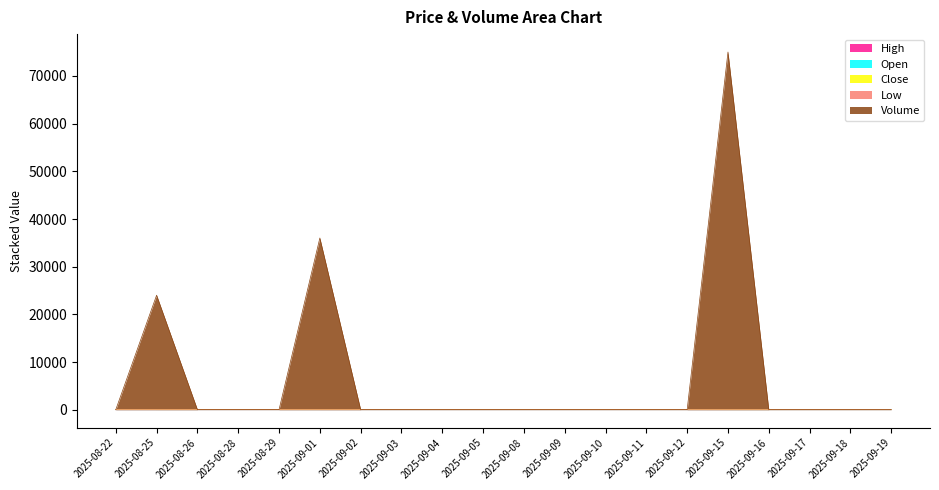

What is the total value across all series at 2025-09-05?

81.2